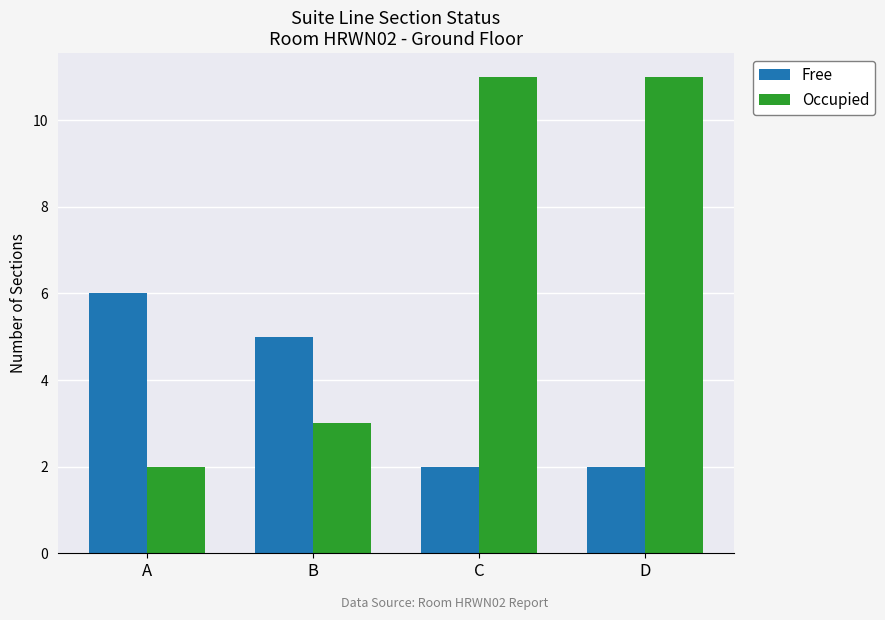

What is the difference between the maximum and minimum values in the Free series?

4